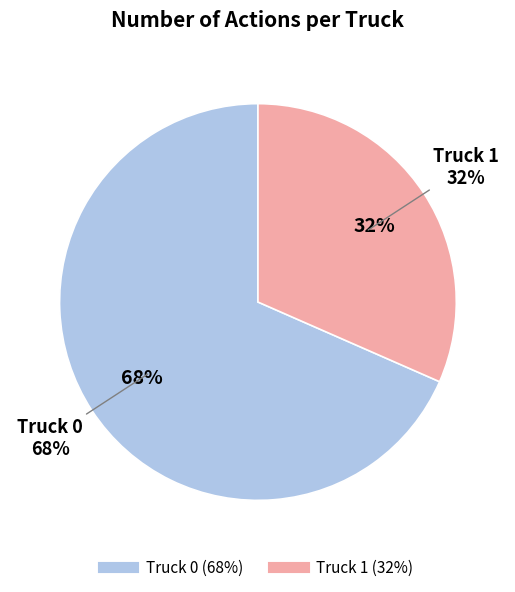

Which slice is the smallest?

Truck 1